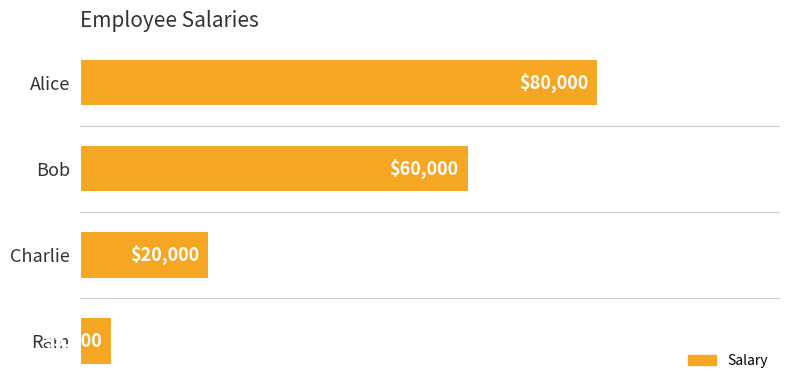

What is the ratio of the value at Bob to the value at Alice?

0.8